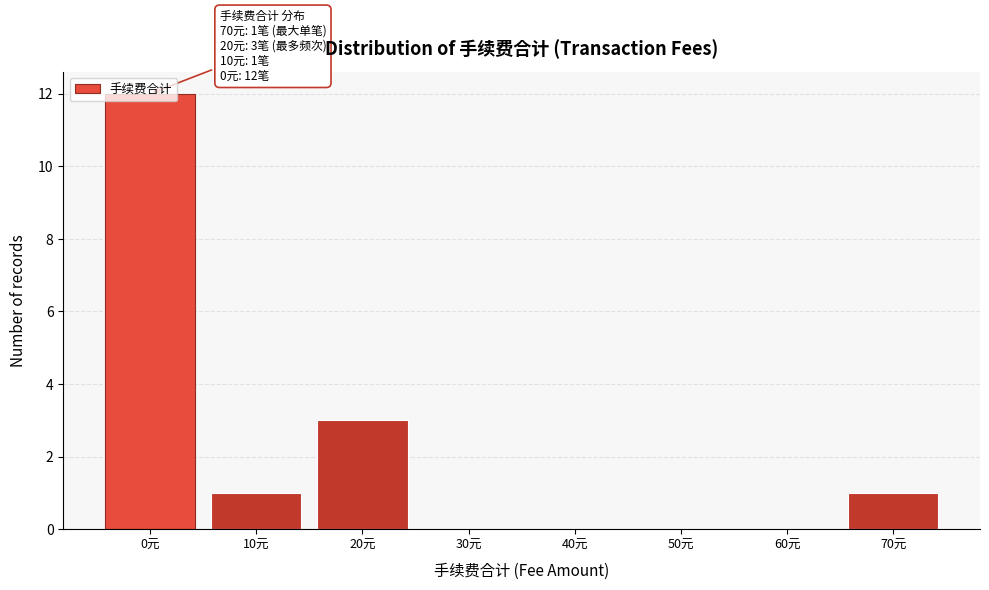

The chart shows a value of 2 at 70元. True or false?

False